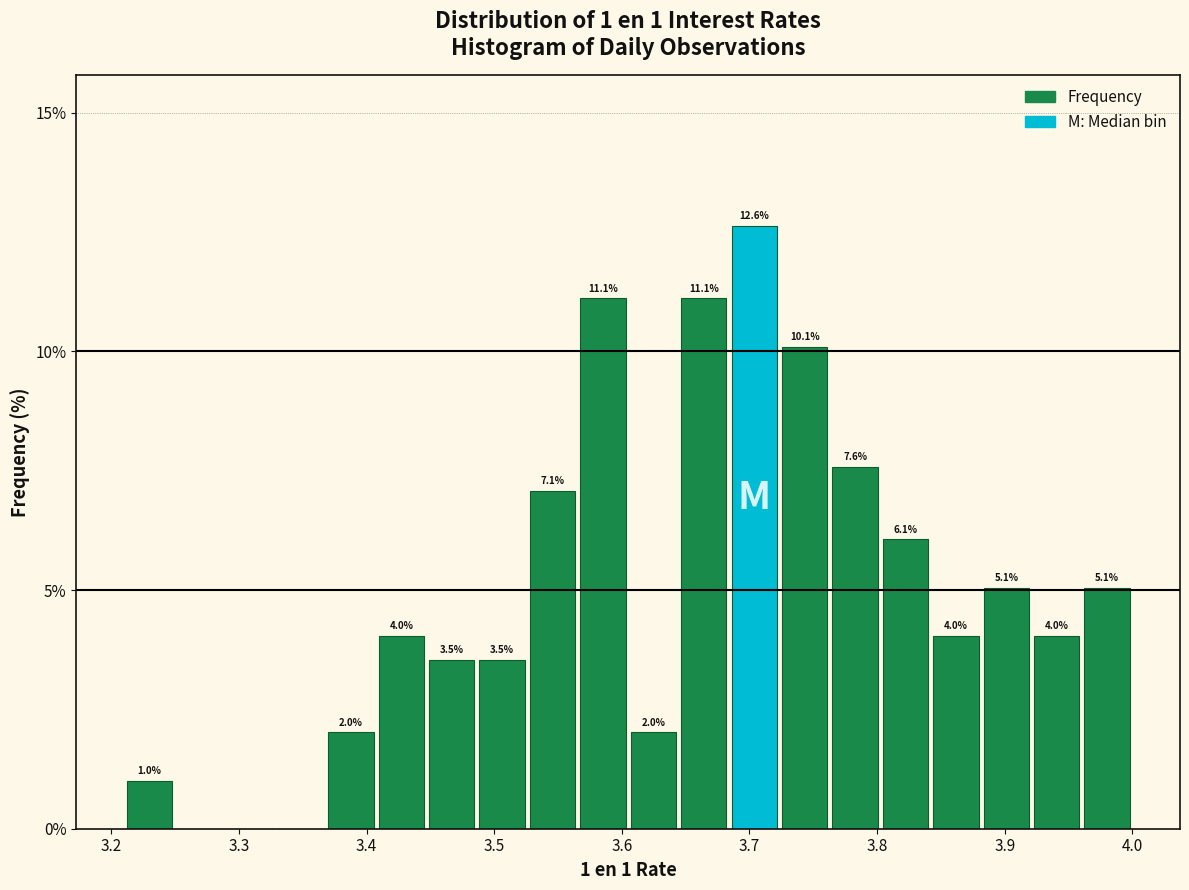

Read against the x-axis, roughly where is the centre of the tallest bar?

3.70